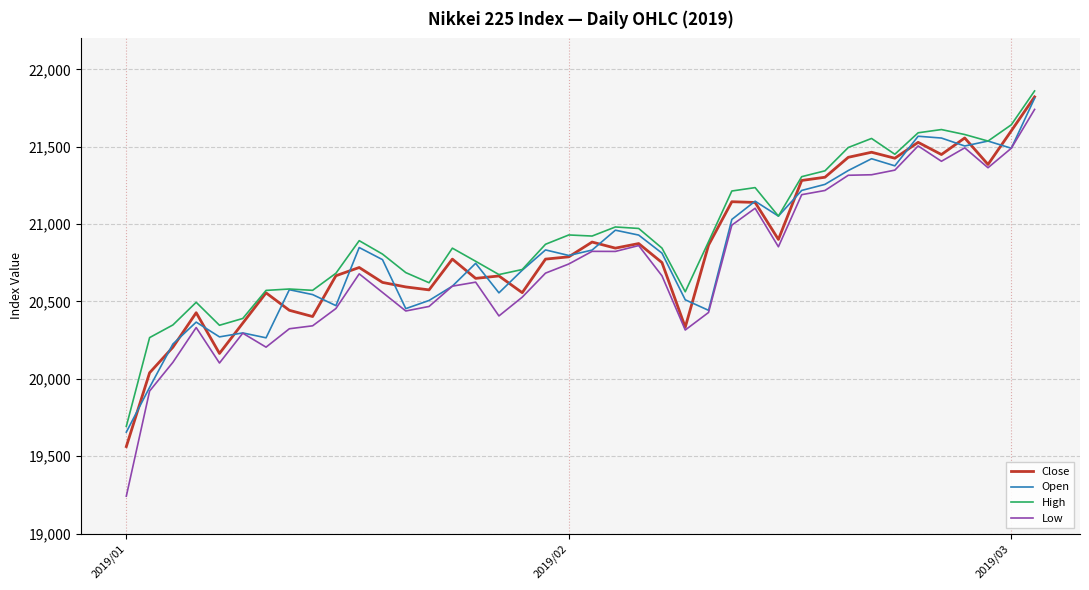

True or false: High and Low cross at least once.

False